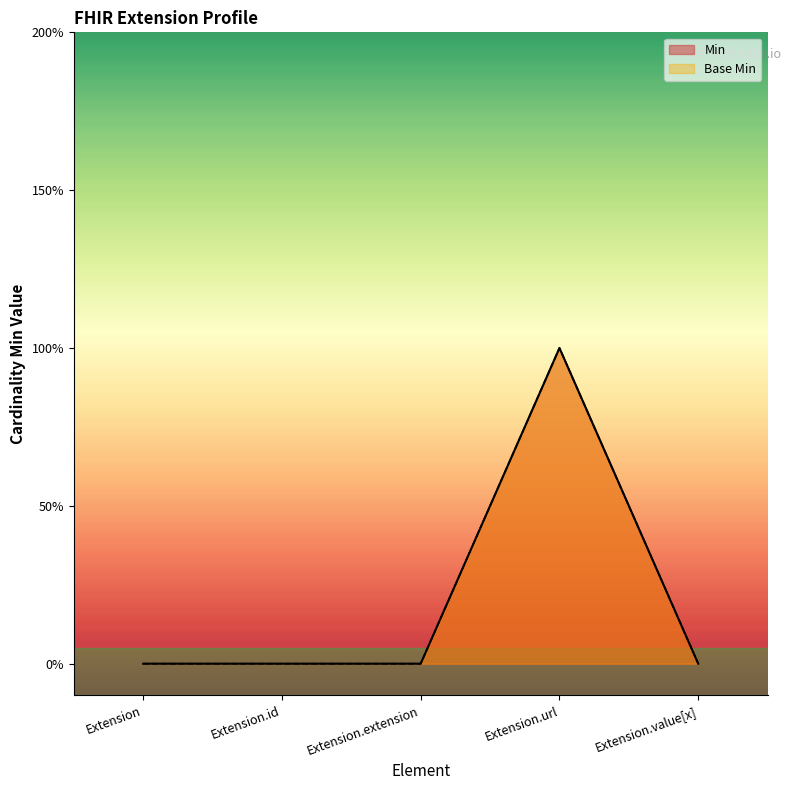

How many values in the Base Min series exceed 0?

1